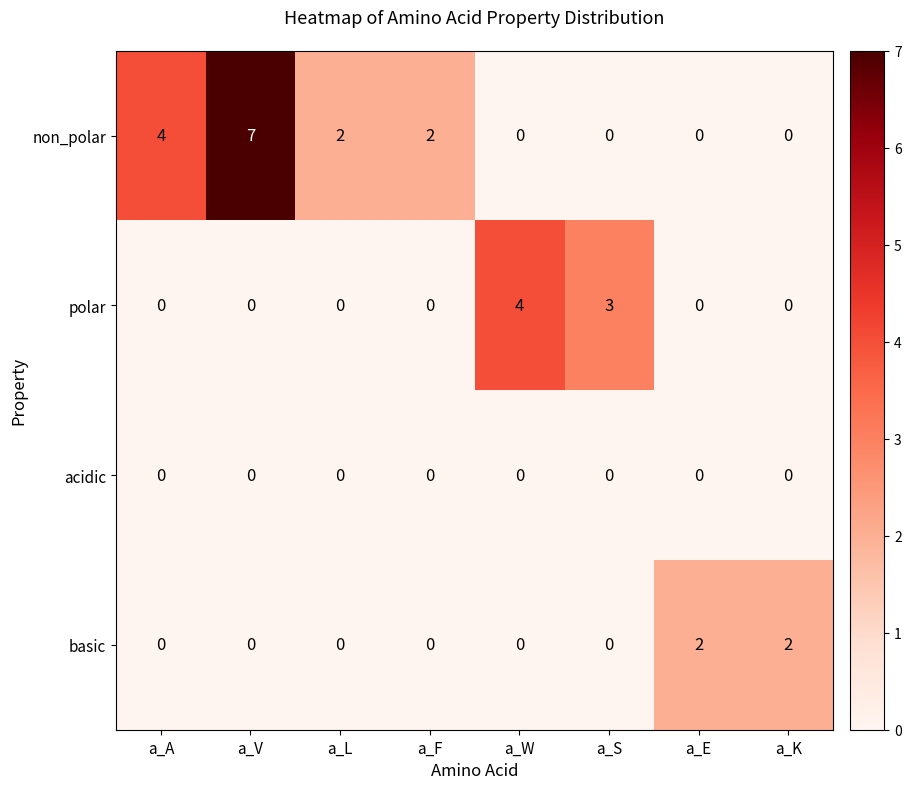

Rank the series by their average value, from lowest to highest.

acidic, basic, polar, non_polar